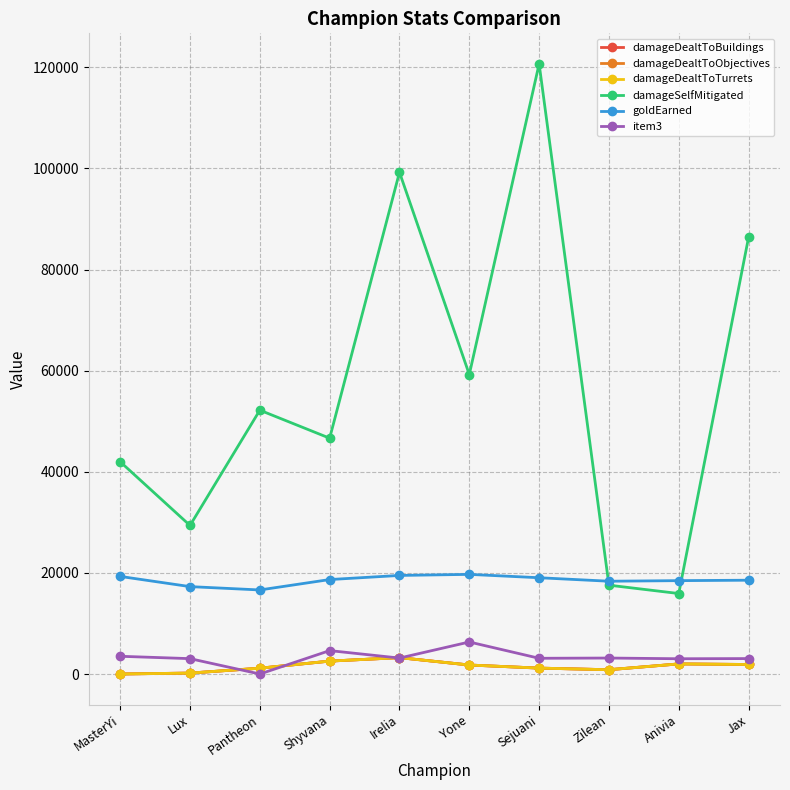

What is the difference between the damageSelfMitigated values at Lux and Sejuani?

91296